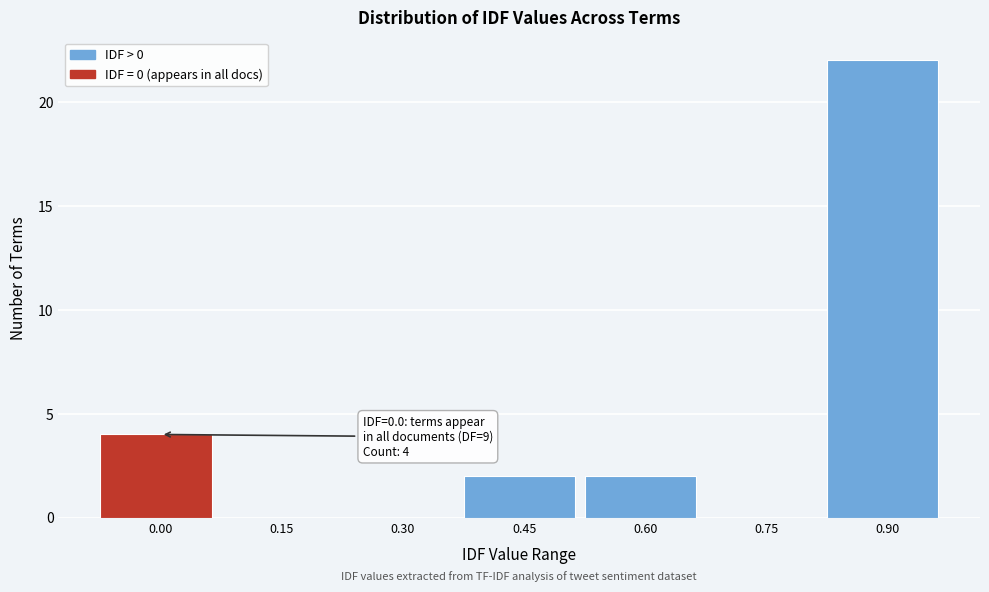

Reading left to right, what are all the values shown in this chart?

0.00=4	0.15=0	0.30=0	0.45=2	0.60=2	0.75=0	0.90=22